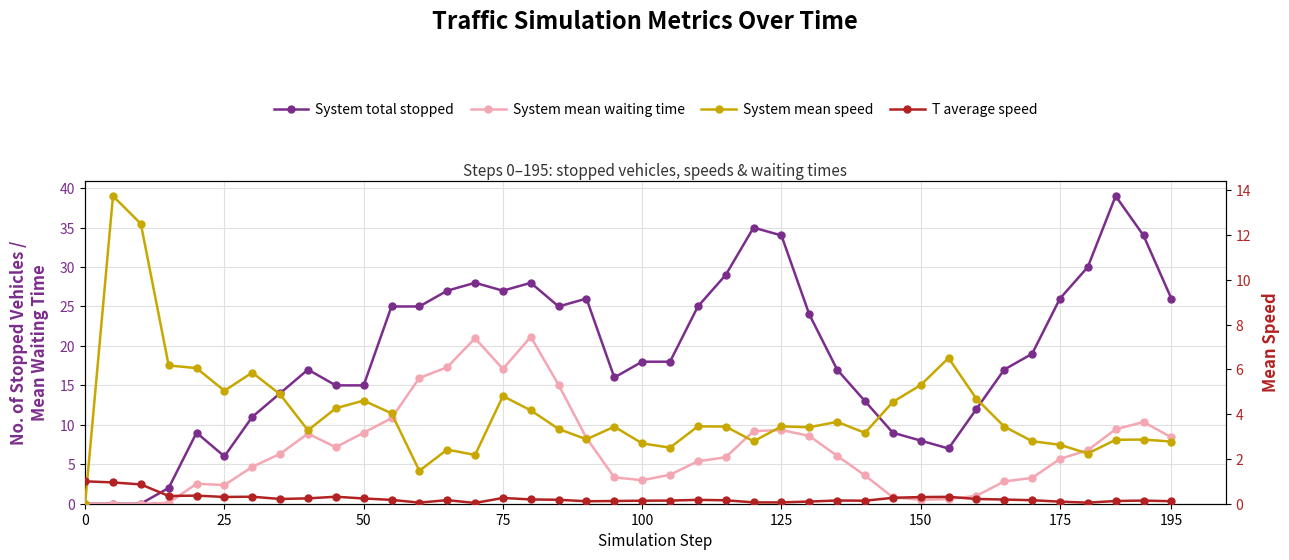

Reading left to right, what are all the values shown in this chart?

System total stopped: 0.0	0.0	0.0	2.0	9.0	6.0	11.0	14.0	17.0	15.0	15.0	25.0	25.0	27.0	28.0	27.0	28.0	25.0	26.0	16.0	18.0	18.0	25.0	29.0	35.0	34.0	24.0	17.0	13.0	9.0	8.0	7.0	12.0	17.0	19.0	26.0	30.0	39.0	34.0	26.0
System mean waiting time: 0.0	0.0	0.0	0.1	2.5	2.4	4.7	6.3	8.9	7.2	9.0	10.8	15.9	17.3	21.0	17.1	21.2	15.1	8.3	3.3	3.0	3.7	5.4	5.9	9.2	9.3	8.6	6.1	3.6	0.8	0.5	0.6	1.0	2.8	3.3	5.7	6.8	9.4	10.4	8.4
System mean speed: 0.0	13.7	12.5	6.2	6.1	5.0	5.9	4.9	3.3	4.3	4.6	4.0	1.5	2.4	2.2	4.8	4.2	3.3	2.9	3.4	2.7	2.5	3.5	3.4	2.8	3.5	3.4	3.7	3.2	4.5	5.3	6.5	4.7	3.4	2.8	2.6	2.2	2.9	2.9	2.8
T average speed: 1.0	1.0	0.9	0.3	0.4	0.3	0.3	0.2	0.2	0.3	0.2	0.2	0.0	0.2	0.0	0.3	0.2	0.2	0.1	0.1	0.1	0.1	0.2	0.2	0.1	0.1	0.1	0.1	0.1	0.3	0.3	0.3	0.2	0.2	0.2	0.1	0.0	0.1	0.1	0.1